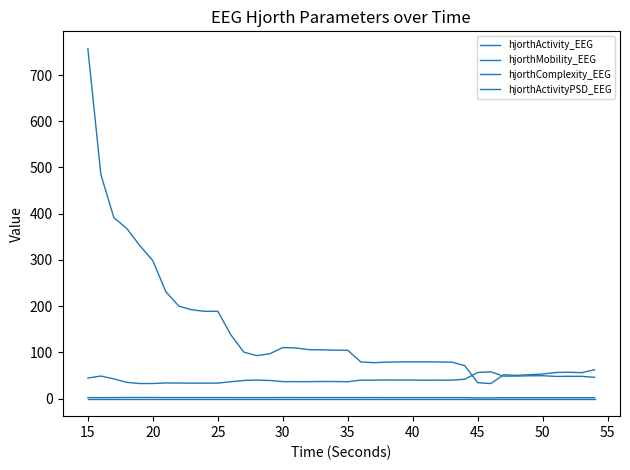

What is the difference between the maximum and minimum values in the hjorthMobility_EEG series?

25.4